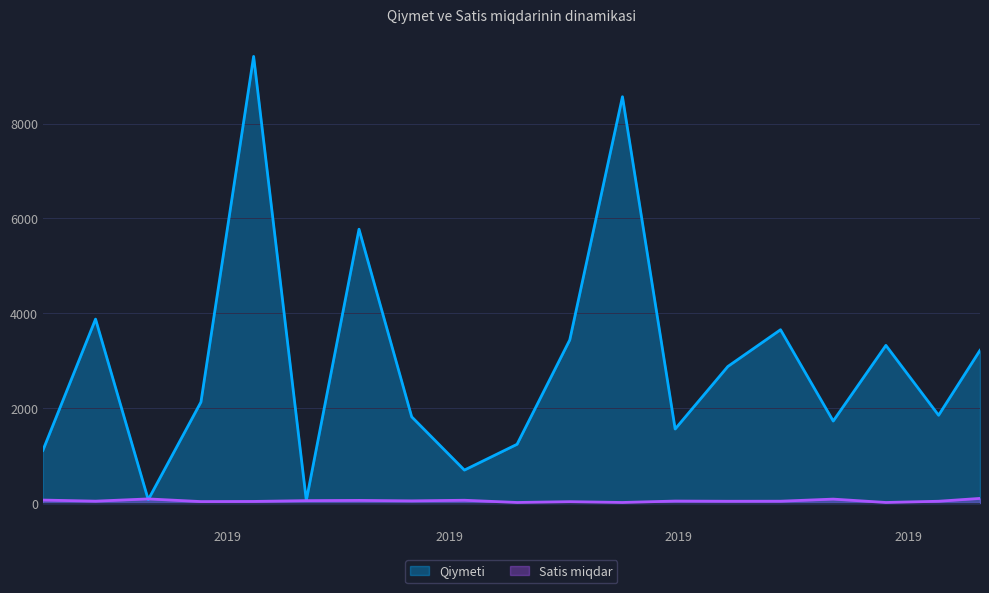

The value of Satis miqdar at 2018-12-25 is 31.0. True or false?

True